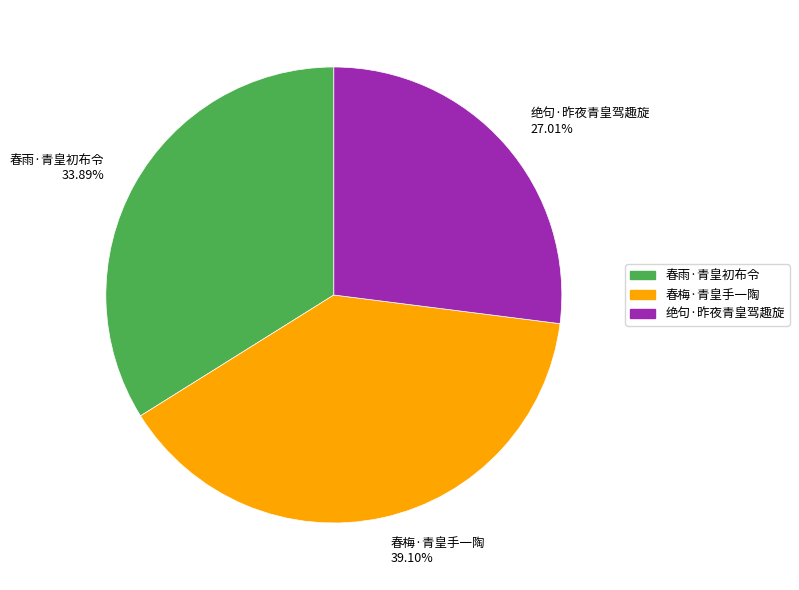

Which has a higher value, 春梅·青皇手一陶 or 绝句·昨夜青皇驾趣旋?

春梅·青皇手一陶